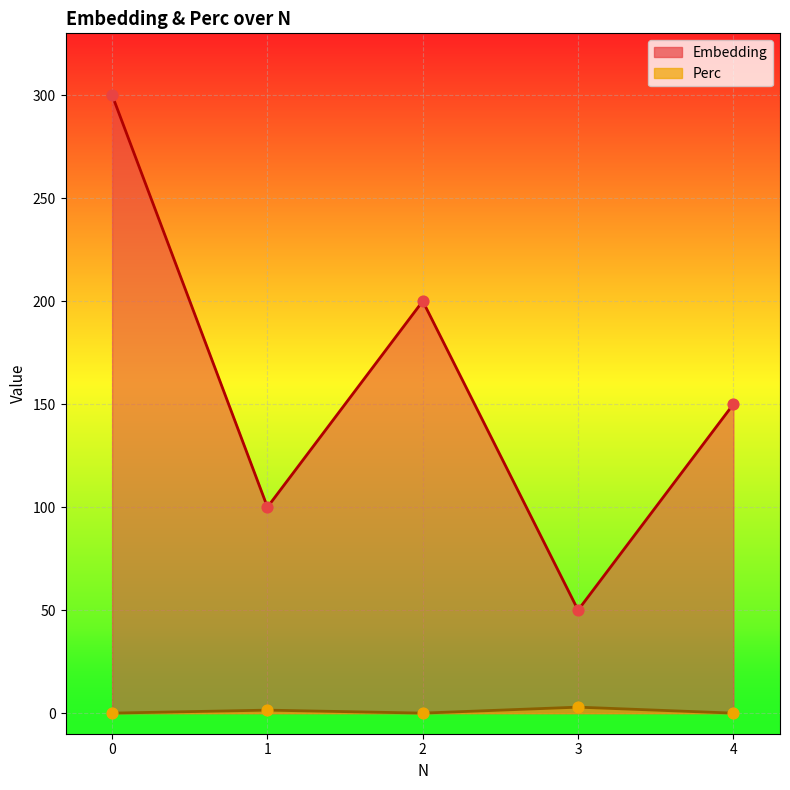

Is the value of Embedding at 0 greater than the value of Perc at 4?

Yes